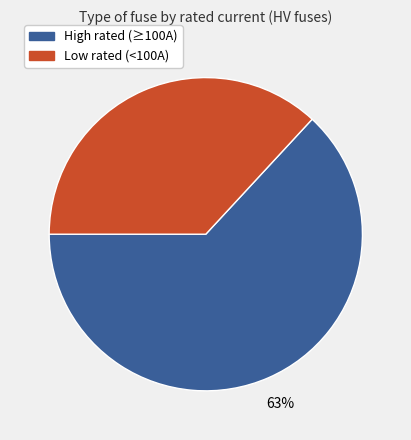

Does any single category account for the majority?

Yes